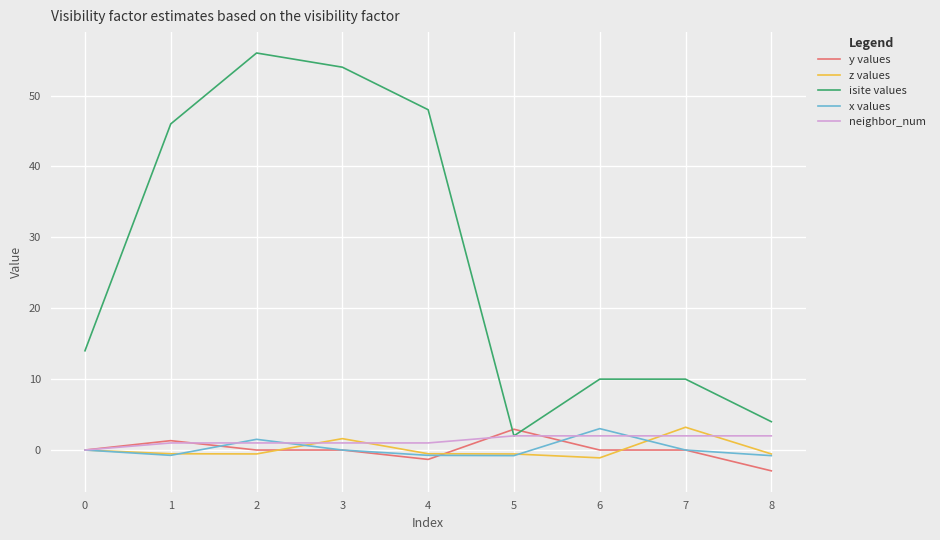

The value of y values at 7 is 0.0. True or false?

True